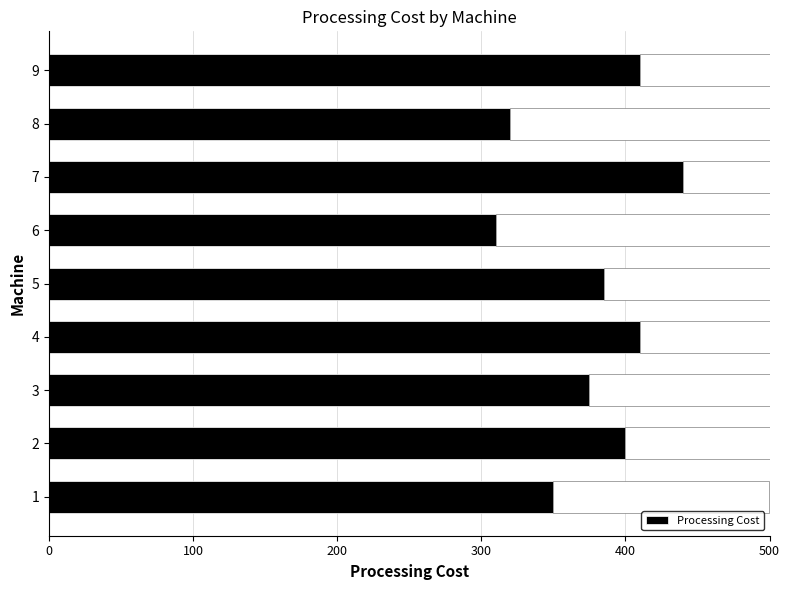

How many bars are there in total?

9